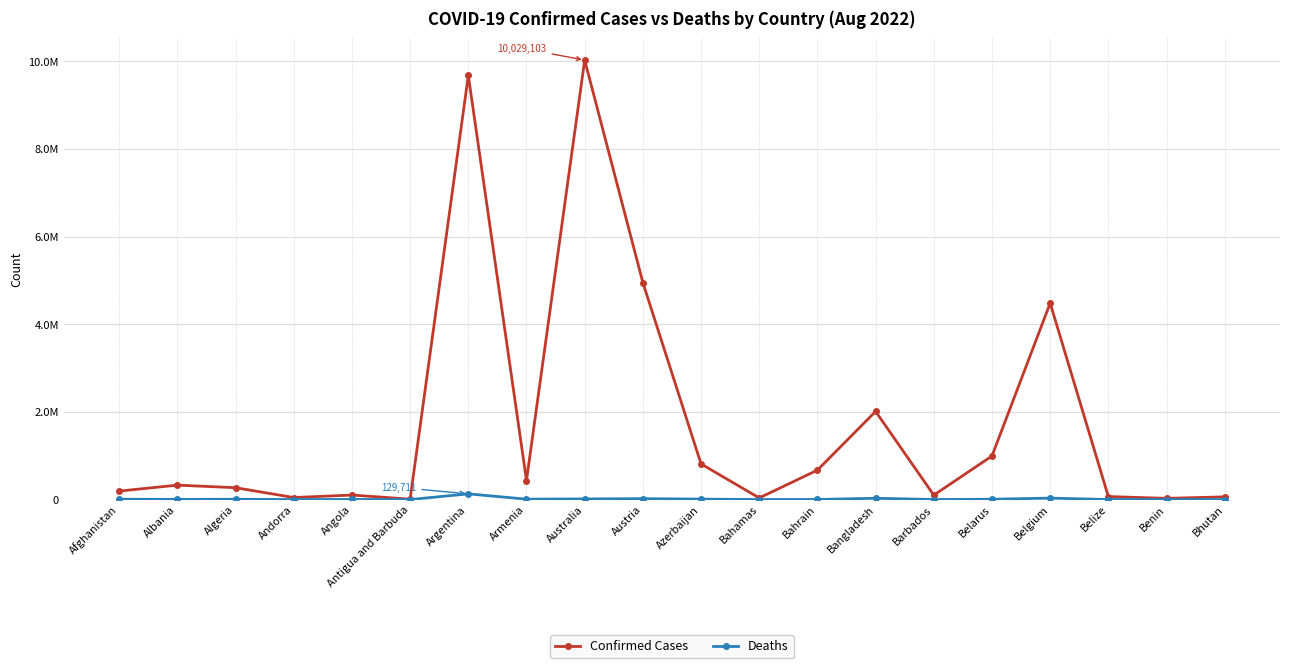

What is the minimum value for Confirmed Cases?

8974